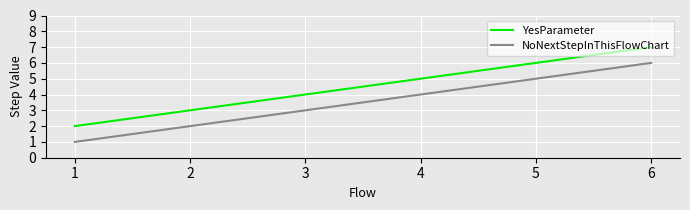

Which series has the largest total across all categories?

YesParameter